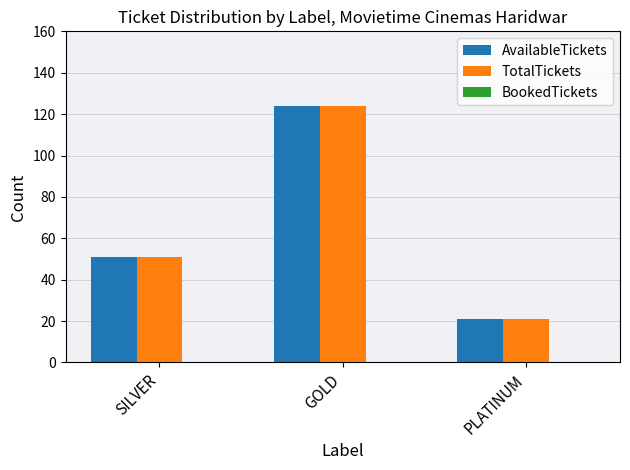

Is it true that AvailableTickets equals 124 at GOLD?

True